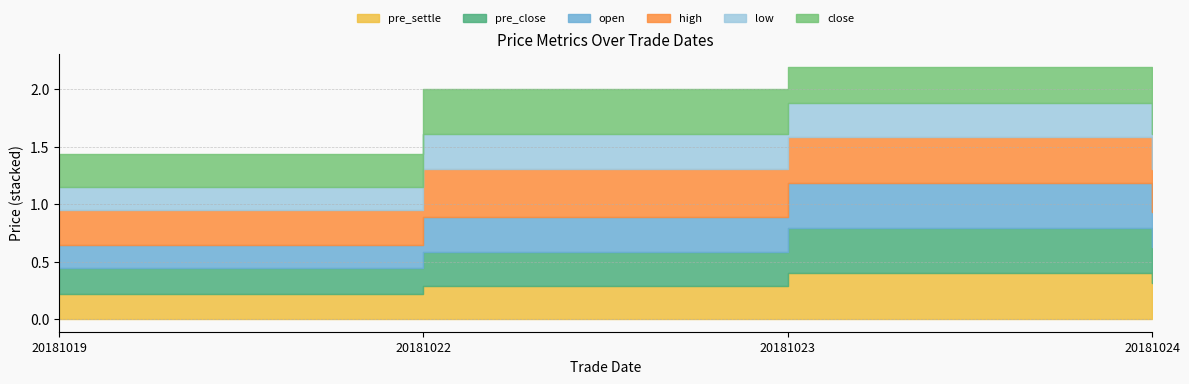

Reading left to right, list all the values displayed in this chart.

pre_settle: 0.2	0.3	0.4	0.3
pre_close: 0.2	0.3	0.4	0.3
open: 0.2	0.3	0.4	0.3
high: 0.3	0.4	0.4	0.4
low: 0.2	0.3	0.3	0.3
close: 0.3	0.4	0.3	0.3